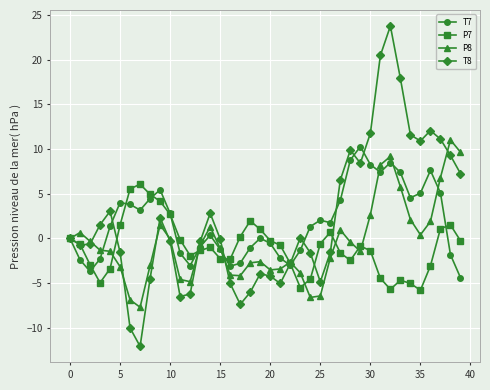

What is the value of the P8 point at the 26th from the left?

-6.4